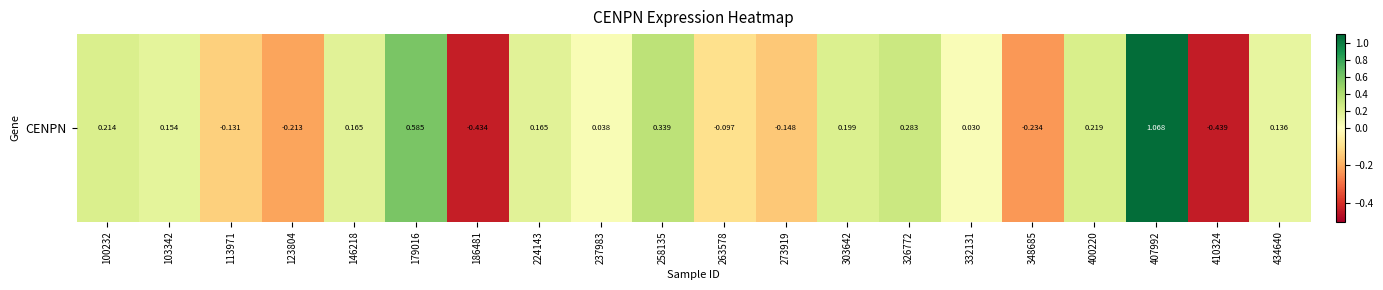

Where is the data nearest to the value 0?

332131